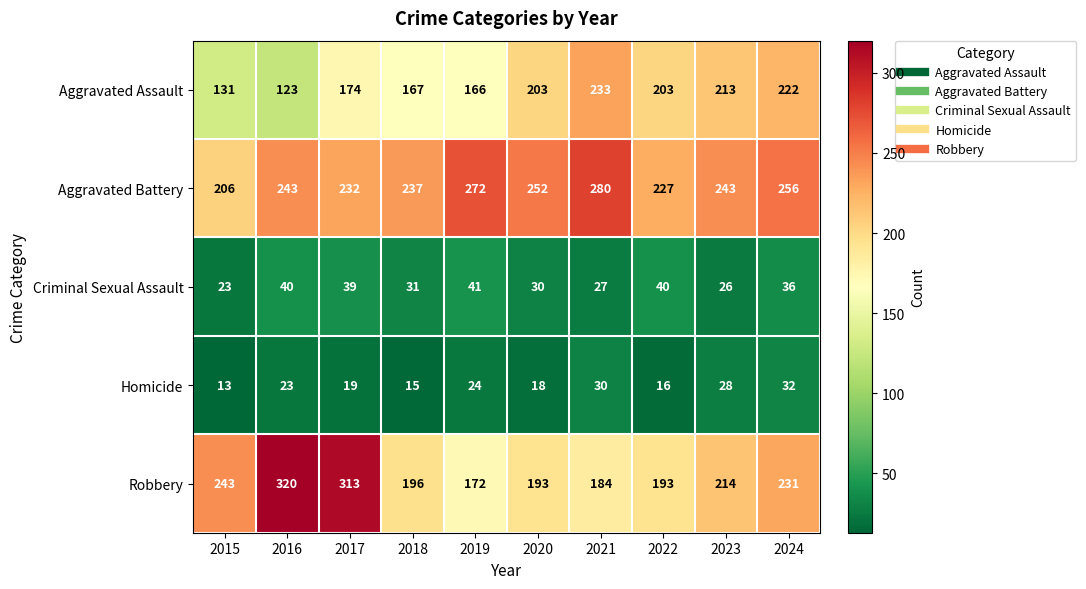

What is the sum of all Criminal Sexual Assault values?

333